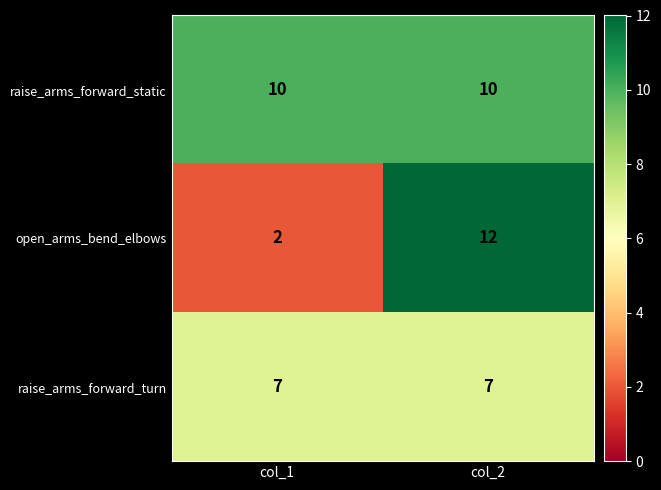

The open_arms_bend_elbows series shows 3 at col_1. True or false?

False